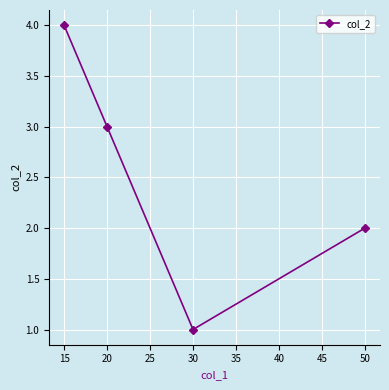

What is the difference between the maximum and second lowest values?

2